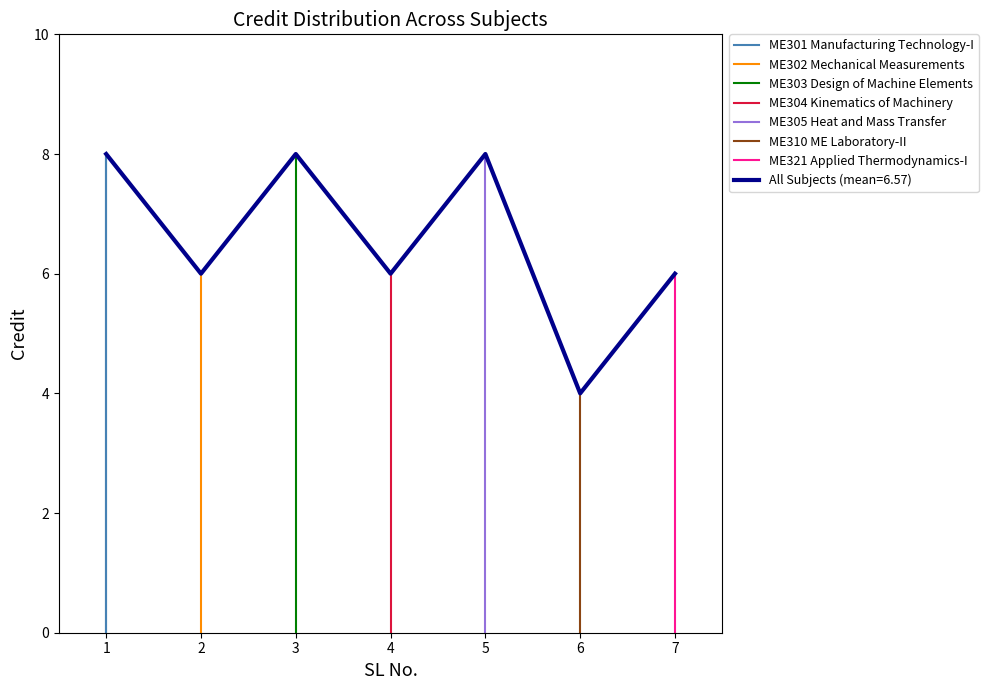

Which label corresponds to the largest value in the chart?

1